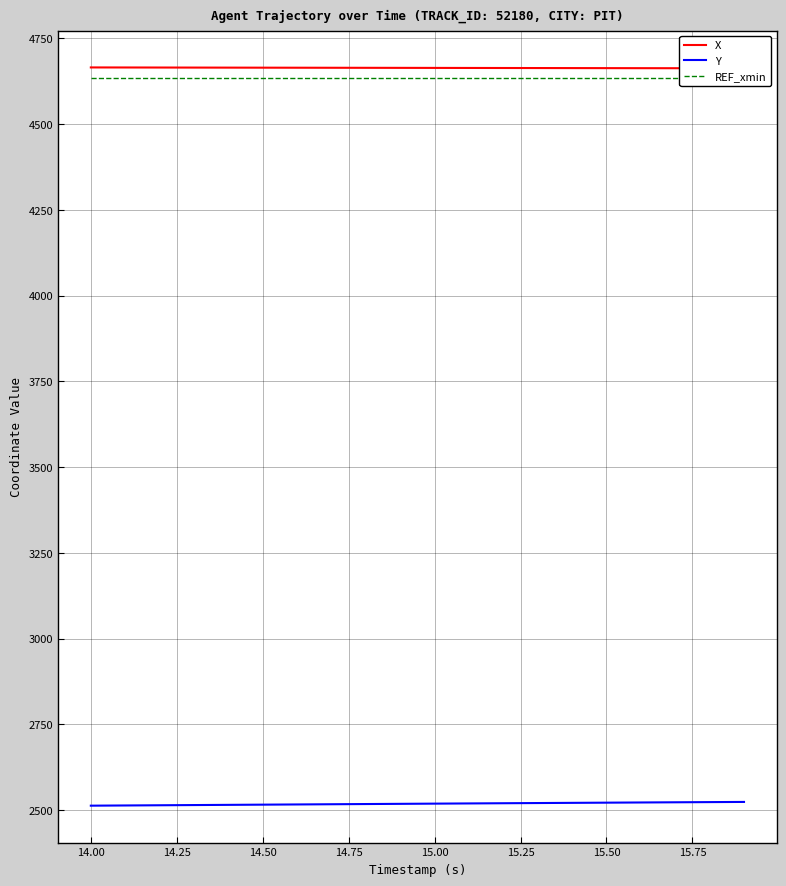

Does the chart have visible grid lines?

Yes